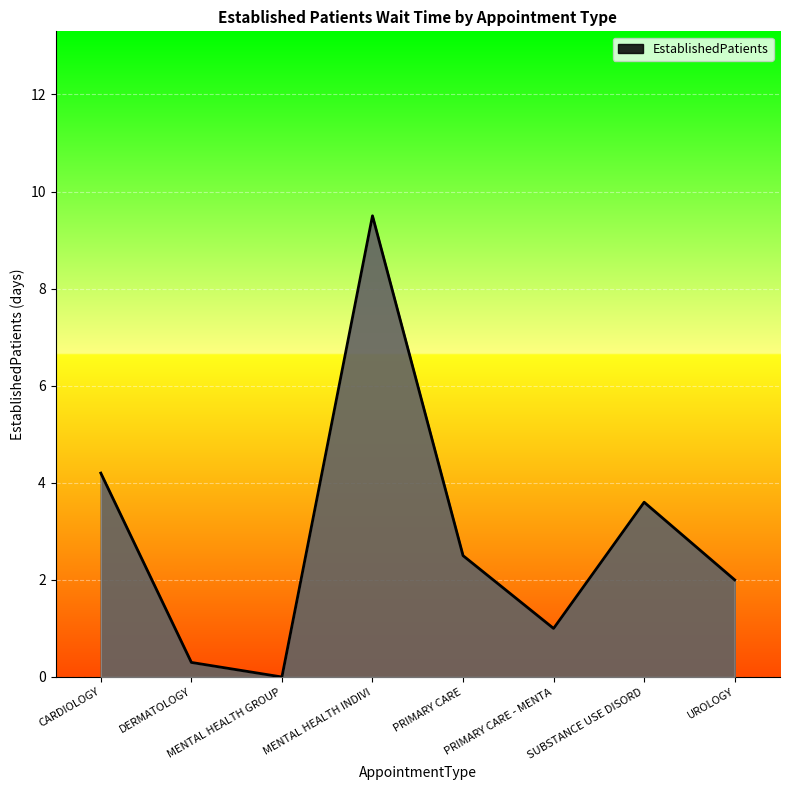

Rank the categories by value from highest to lowest.

MENTAL HEALTH INDIVI, CARDIOLOGY, SUBSTANCE USE DISORD, PRIMARY CARE, UROLOGY, PRIMARY CARE - MENTA, DERMATOLOGY, MENTAL HEALTH GROUP